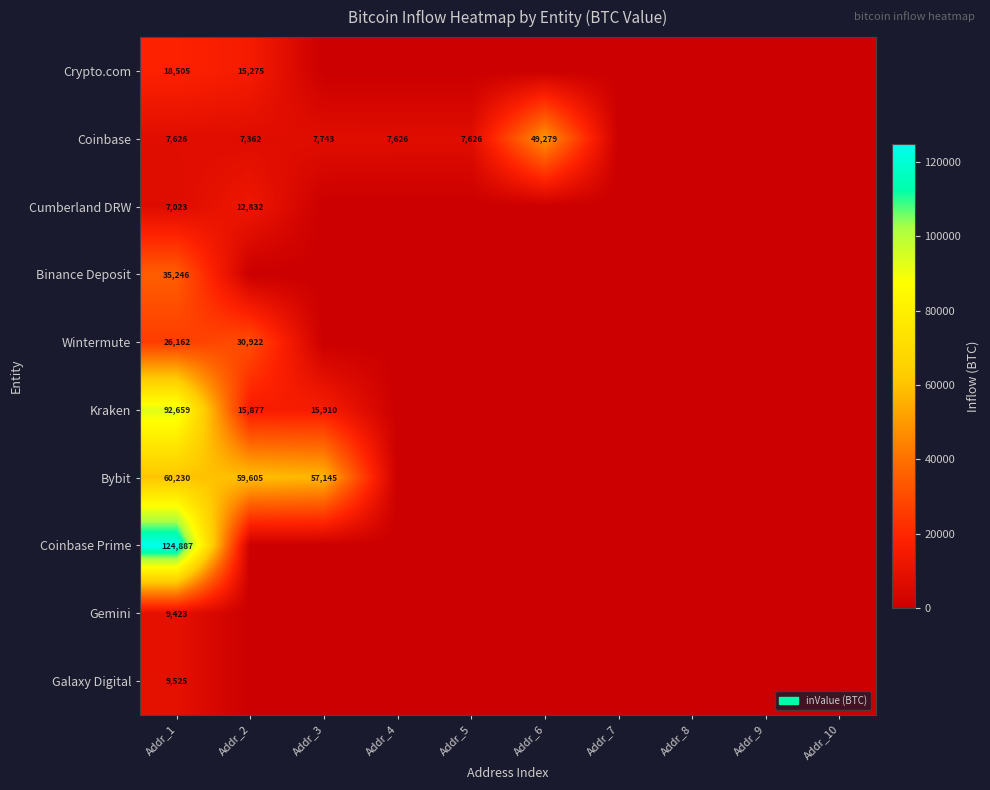

The value of Coinbase at Addr_3 is 7743. True or false?

True